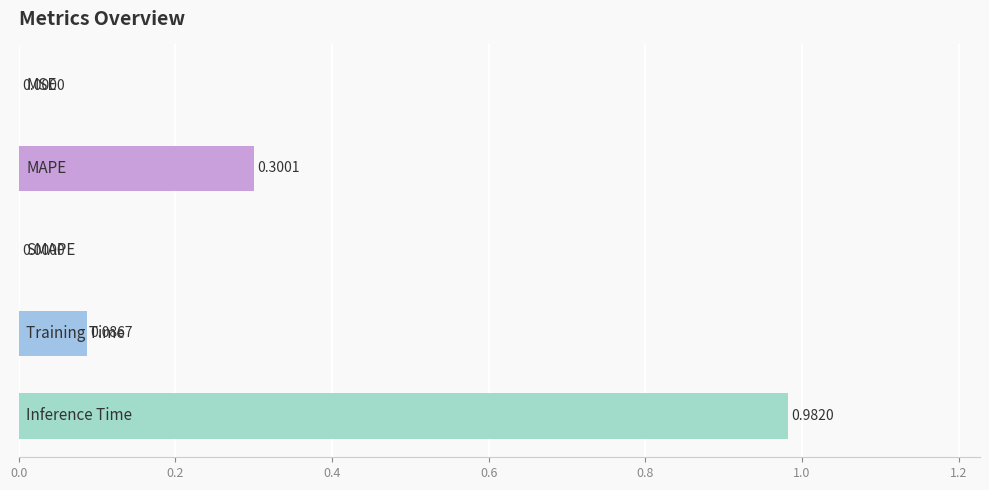

Does the chart contain stacked bars?

No